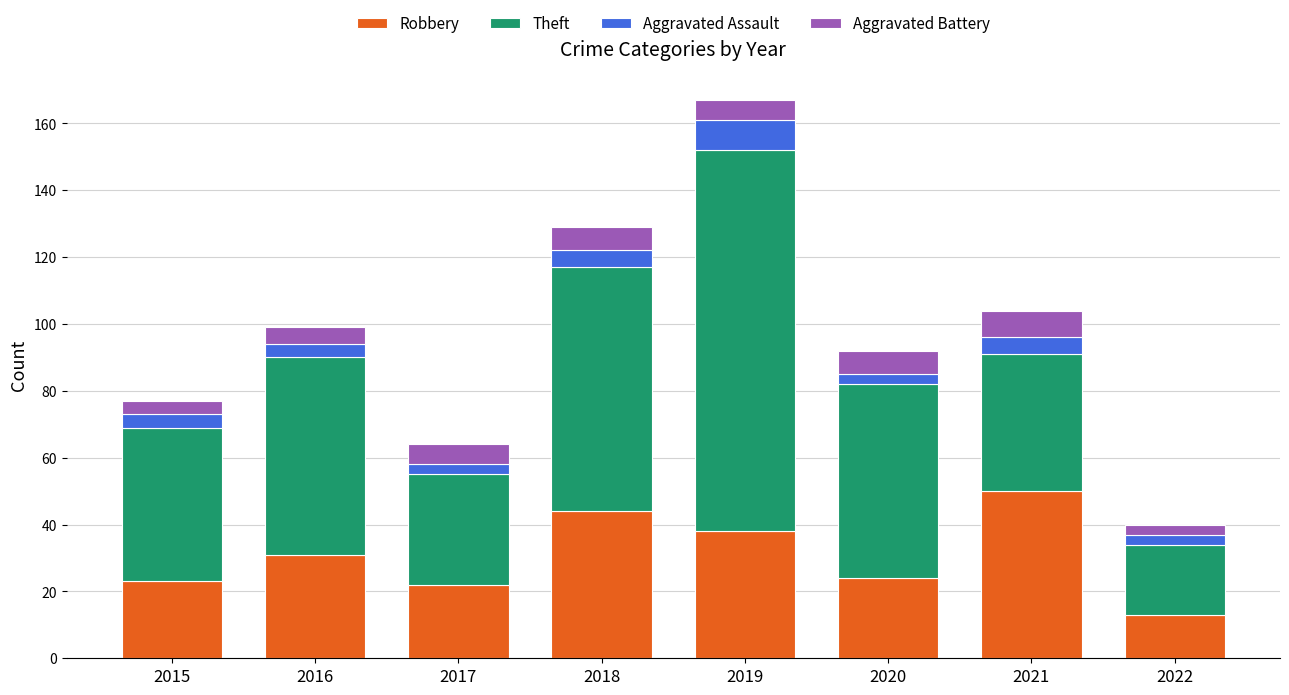

Count the number of data series in this chart.

4